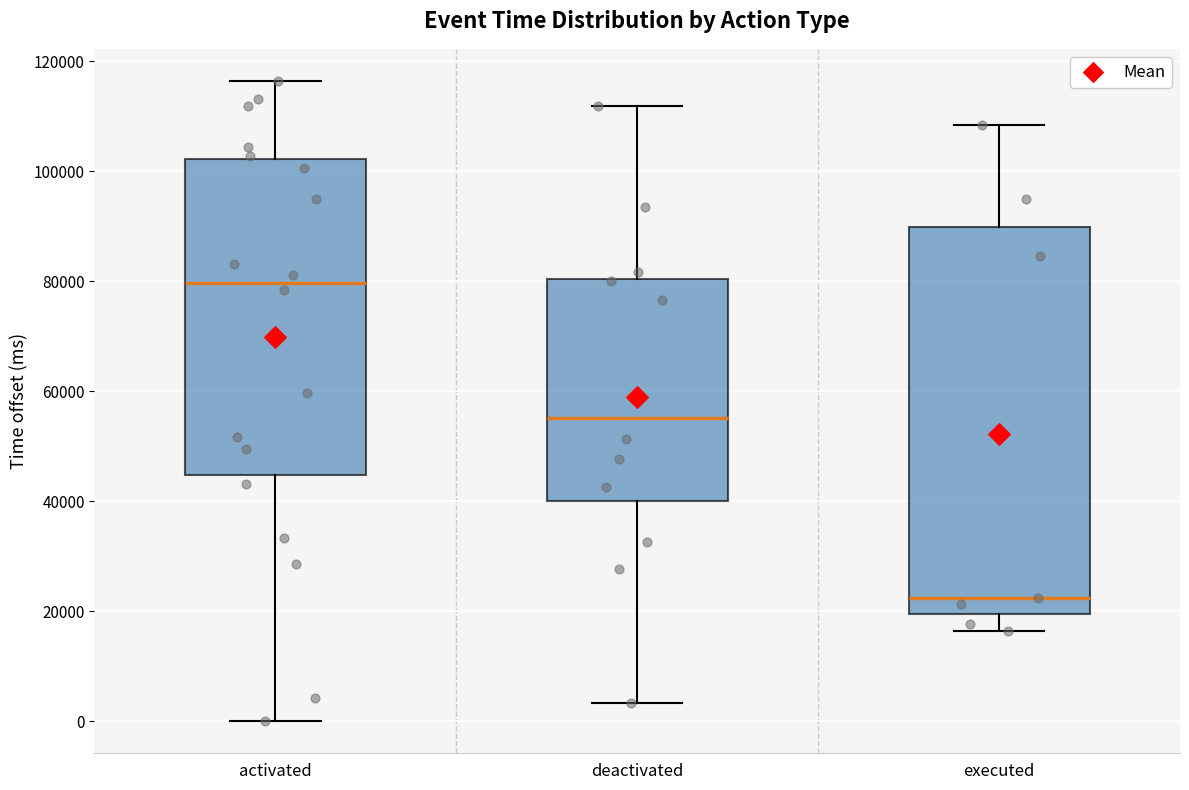

Reading left to right, transcribe this box plot: for each box, give where its median line is, the range the box spans, and where its two whiskers end, as read against the y-axis. The values are not printed on the chart, so give them approximately, as read against the axis.

activated: median 80000, box 44000 to 102000, whiskers 0 to 116000
deactivated: median 56000, box 40000 to 80000, whiskers 4000 to 112000
executed: median 22000, box 20000 to 90000, whiskers 16000 to 108000